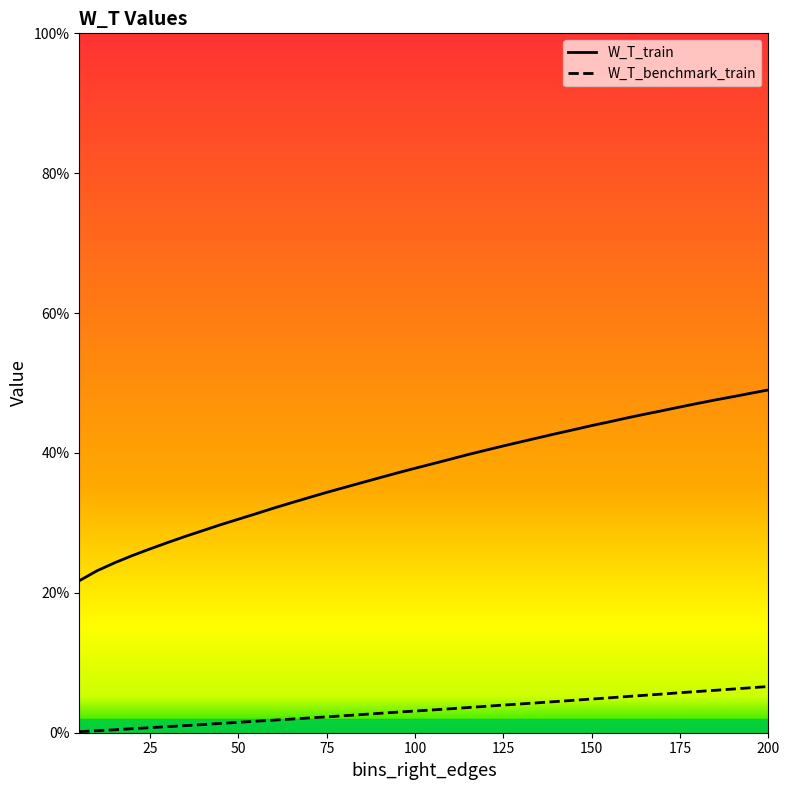

Rank the series by their average value, from lowest to highest.

W_T_benchmark_train, W_T_train